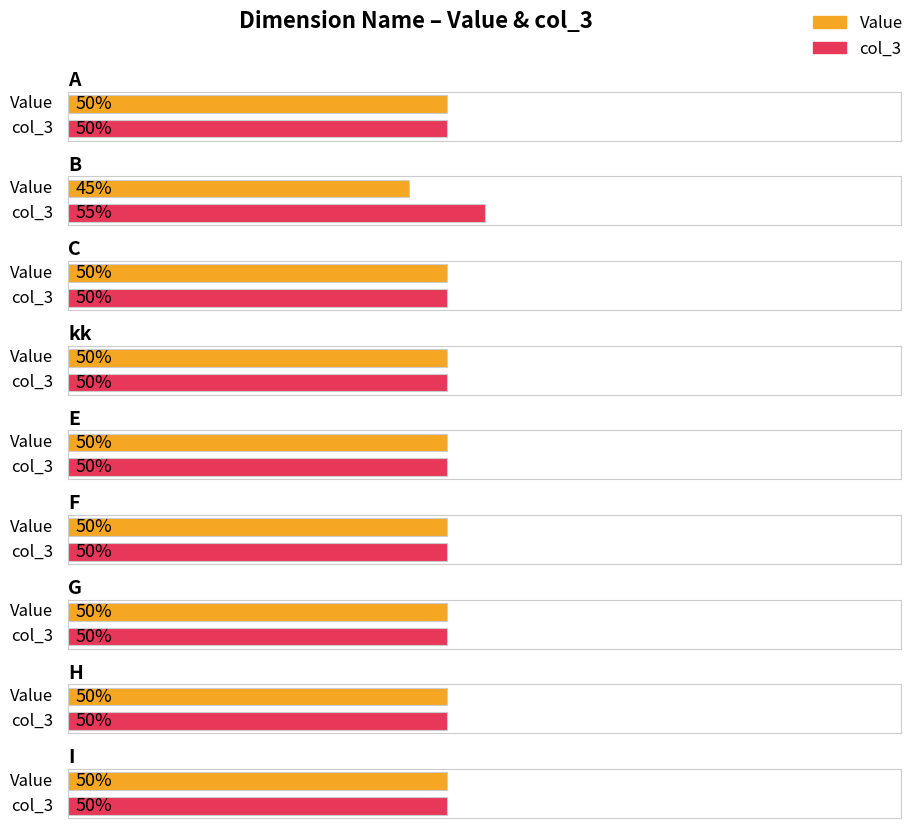

List the series in order of their peak value, highest first.

col_3, Value